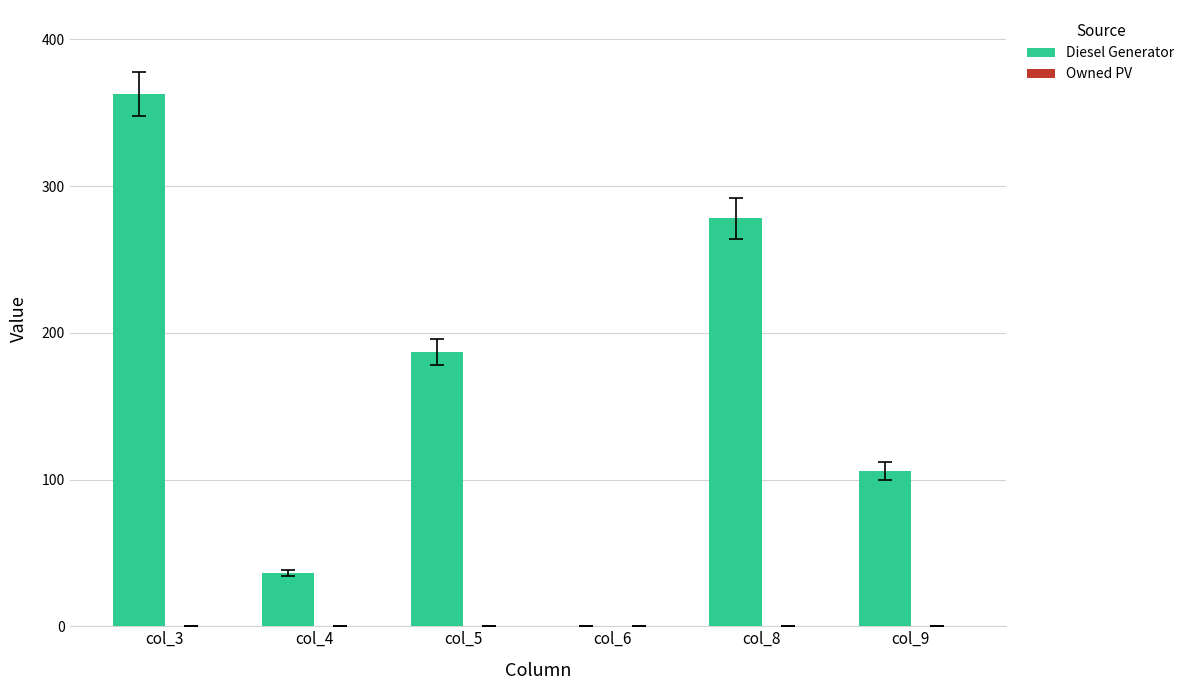

What is the sum of all values?

970